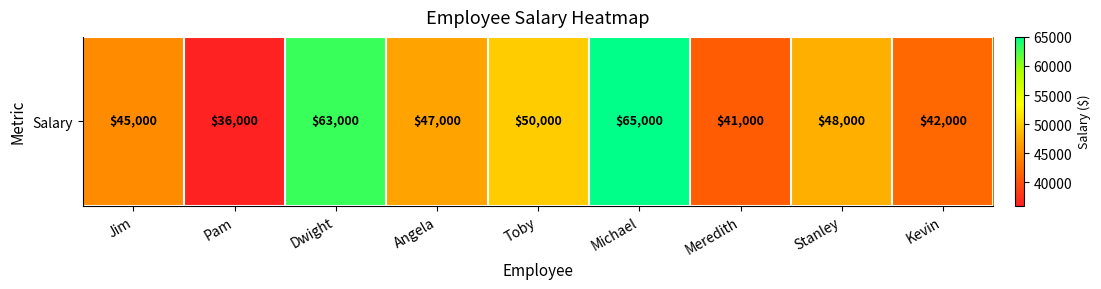

What is the difference between the maximum and minimum values?

29000